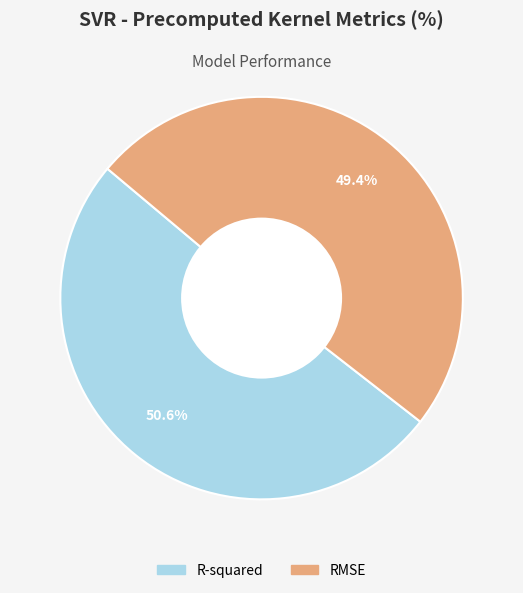

Rank the categories by value from highest to lowest.

R-squared, RMSE